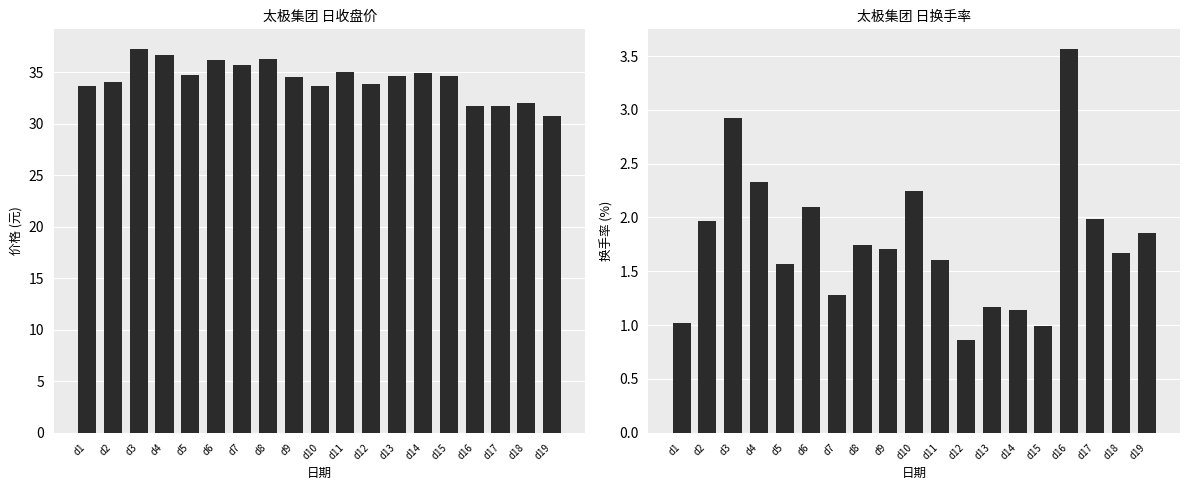

How many series are shown in this chart?

2